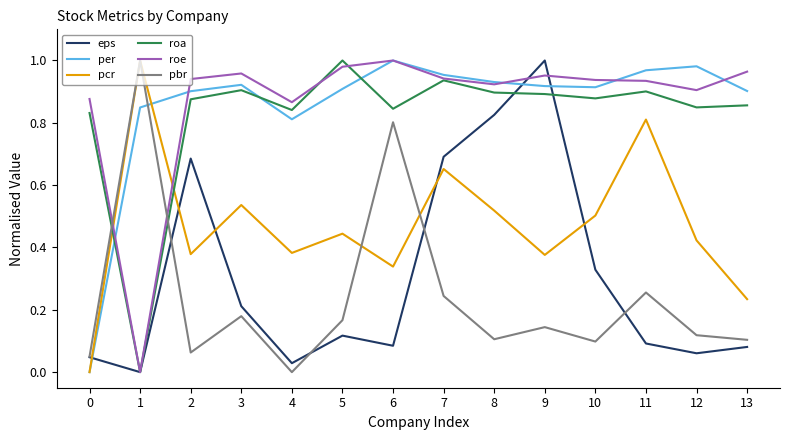

Is the value of eps at 1 greater than the value of pcr at 7?

No